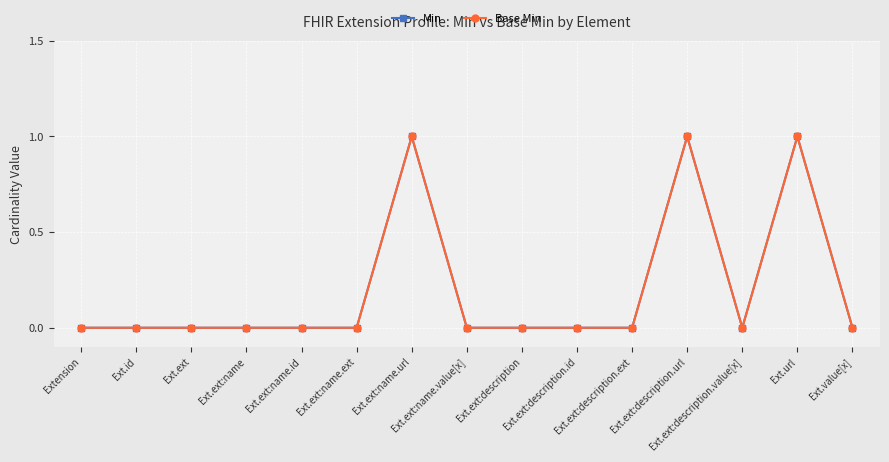

Where is the first local maximum for Base Min?

Ext.ext:name.url